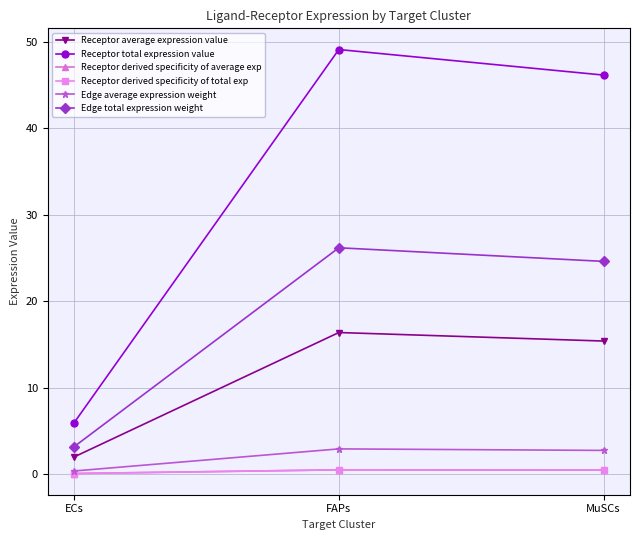

Is this an area chart (filled region under the line)?

No